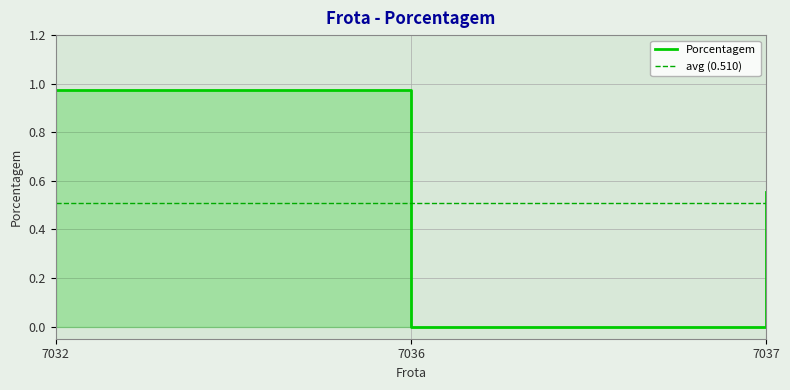

Rank the categories by value from highest to lowest.

7032, 7037, 7036